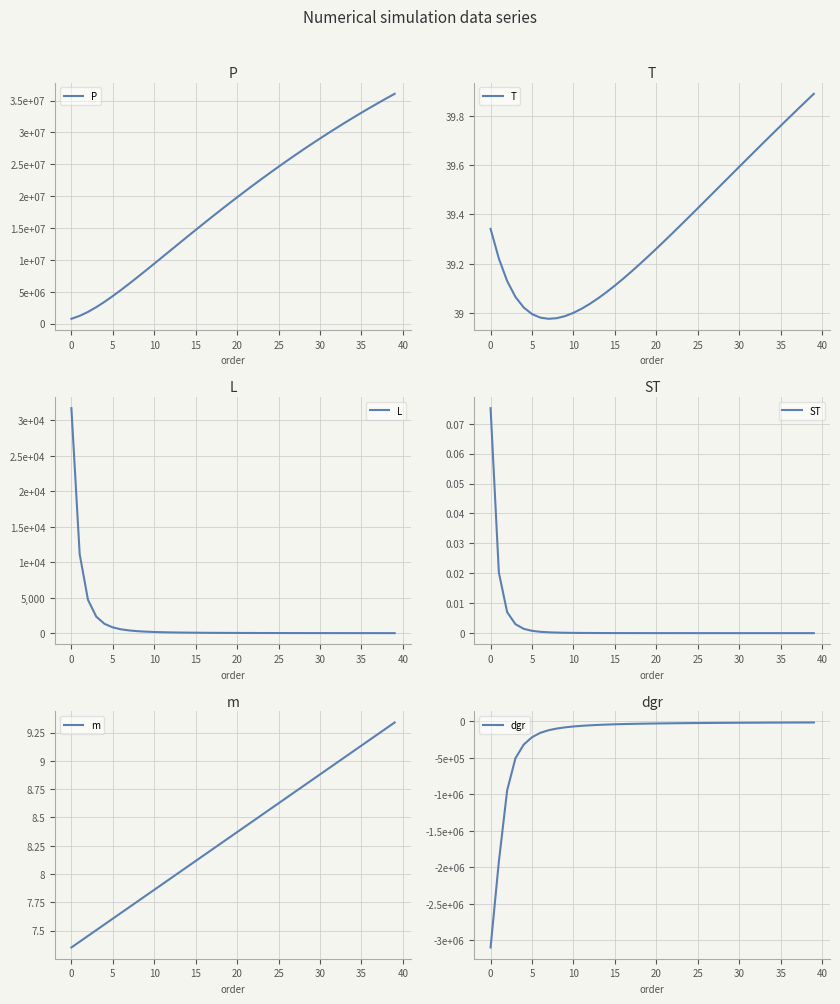

The value of ST at 20 is 0.0. True or false?

True